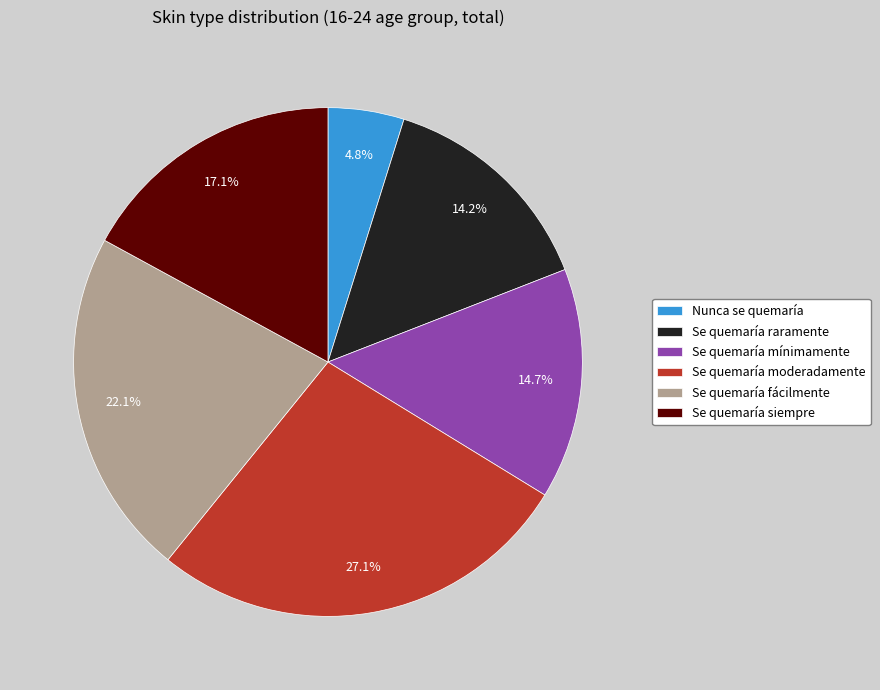

Between Nunca se quemaría and Se quemaría fácilmente, which is larger?

Se quemaría fácilmente